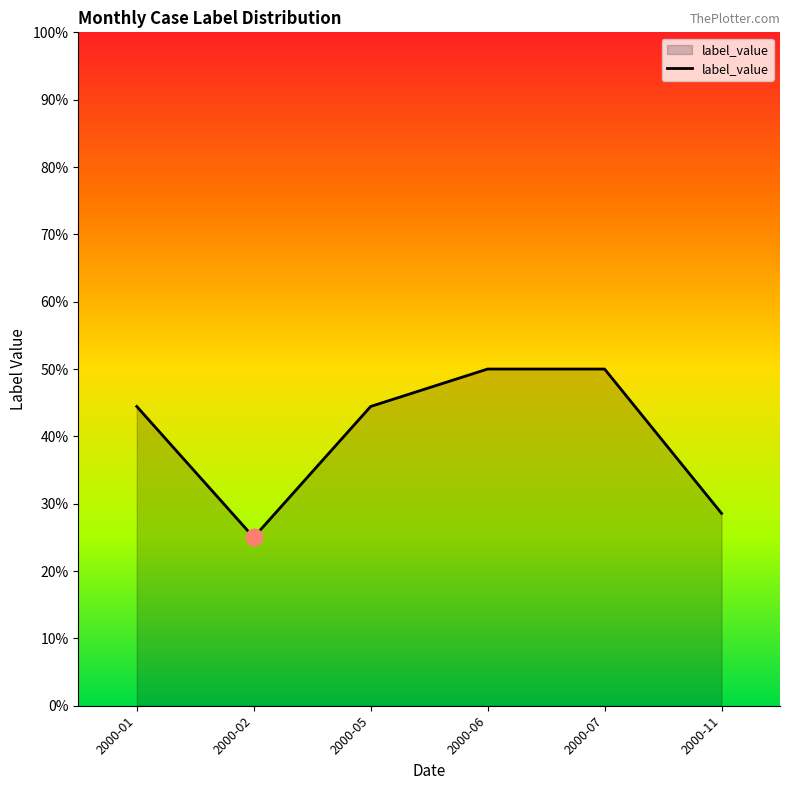

Does the chart have visible grid lines?

No